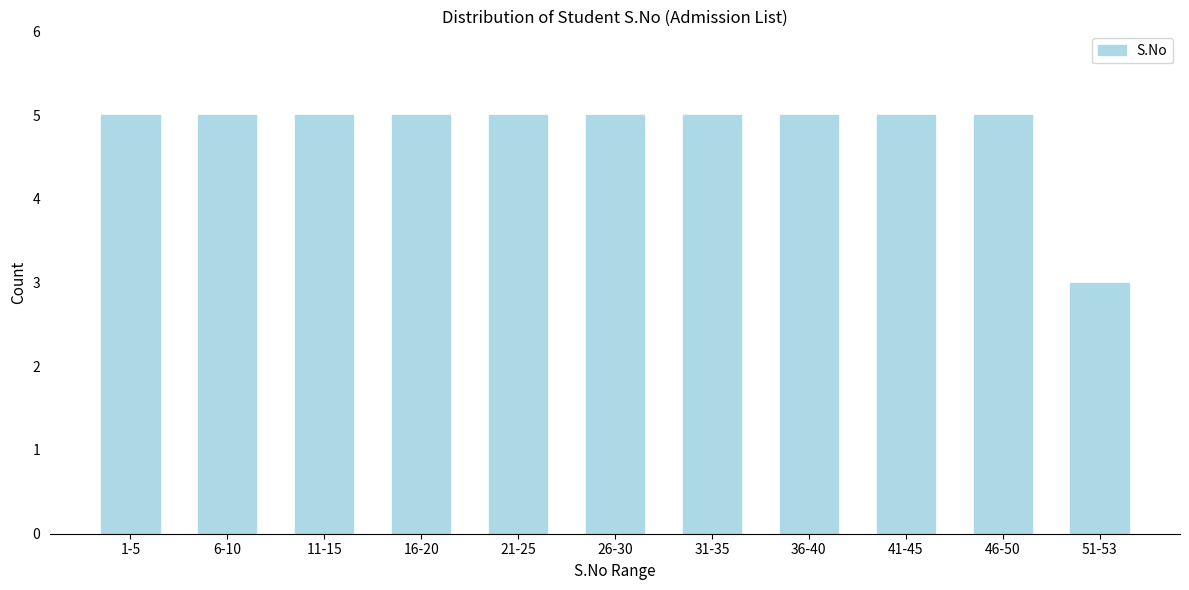

Reading left to right, what are all the values shown in this chart?

5	5	5	5	5	5	5	5	5	5	3